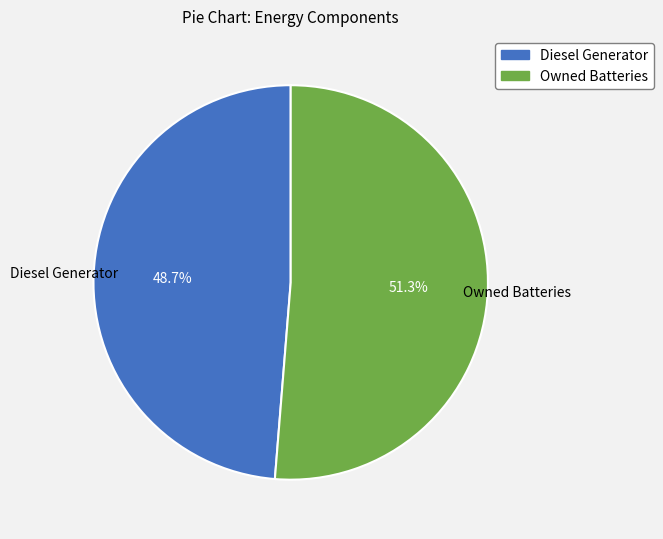

What is the majority slice?

Owned Batteries